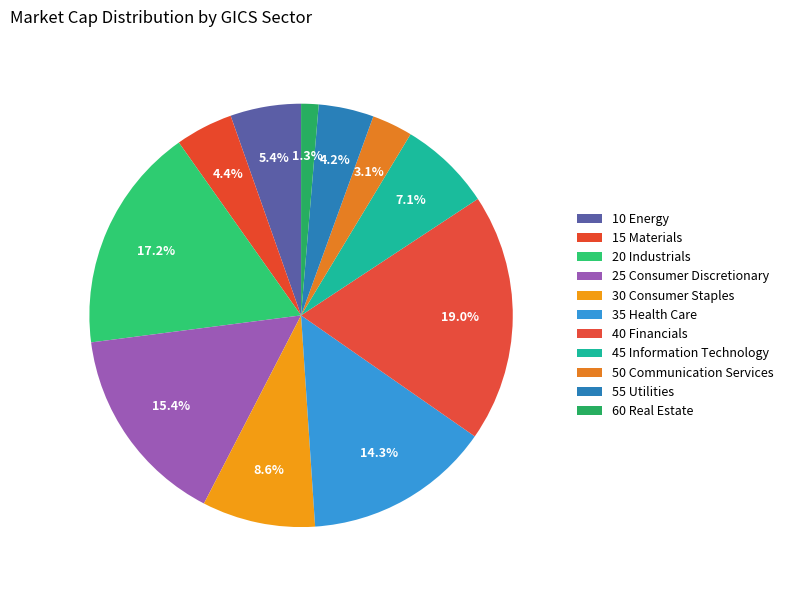

Which category has the biggest portion of the pie?

40 Financials